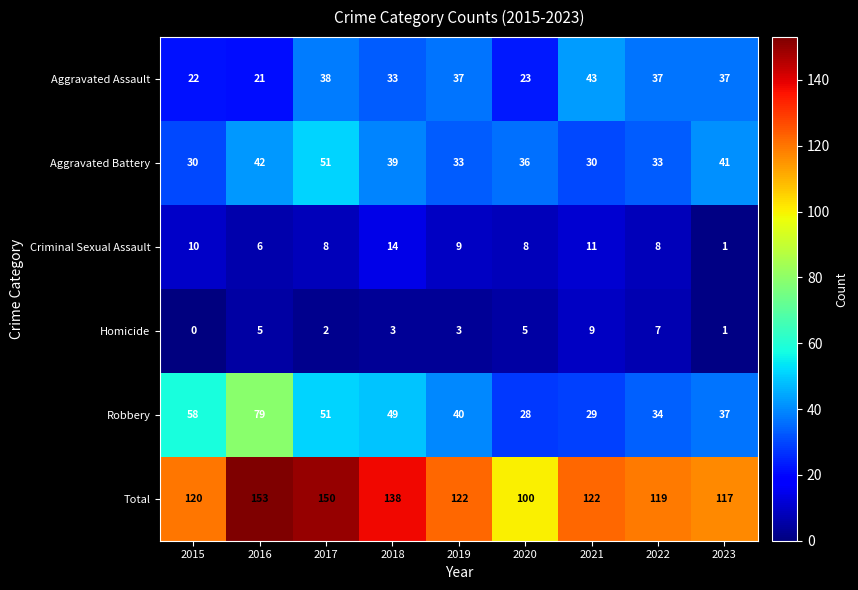

Count the number of data series in this chart.

6